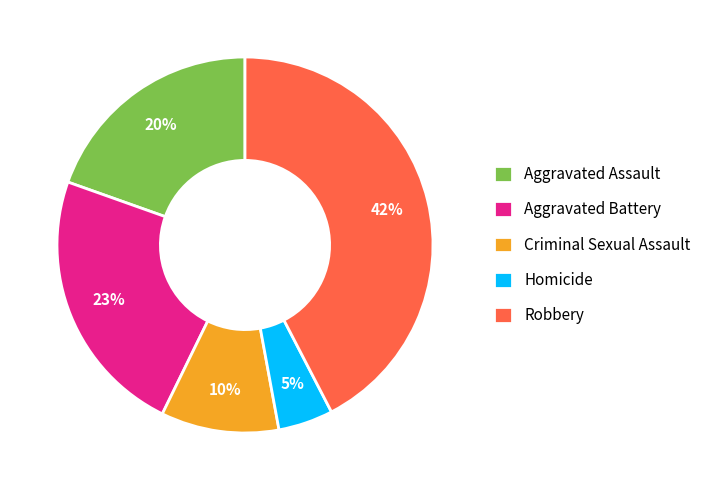

To the nearest percent, what portion does Criminal Sexual Assault represent?

10%